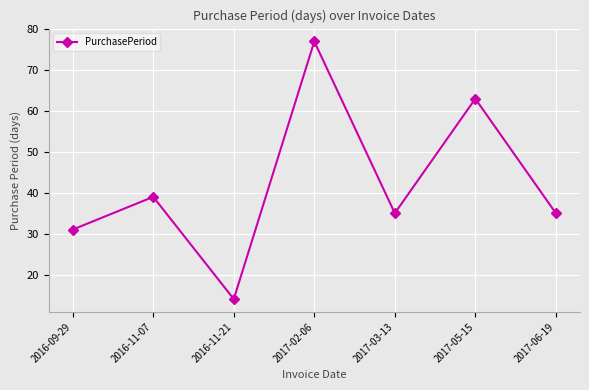

What is the label of the 4th point from the right?

2017-02-06